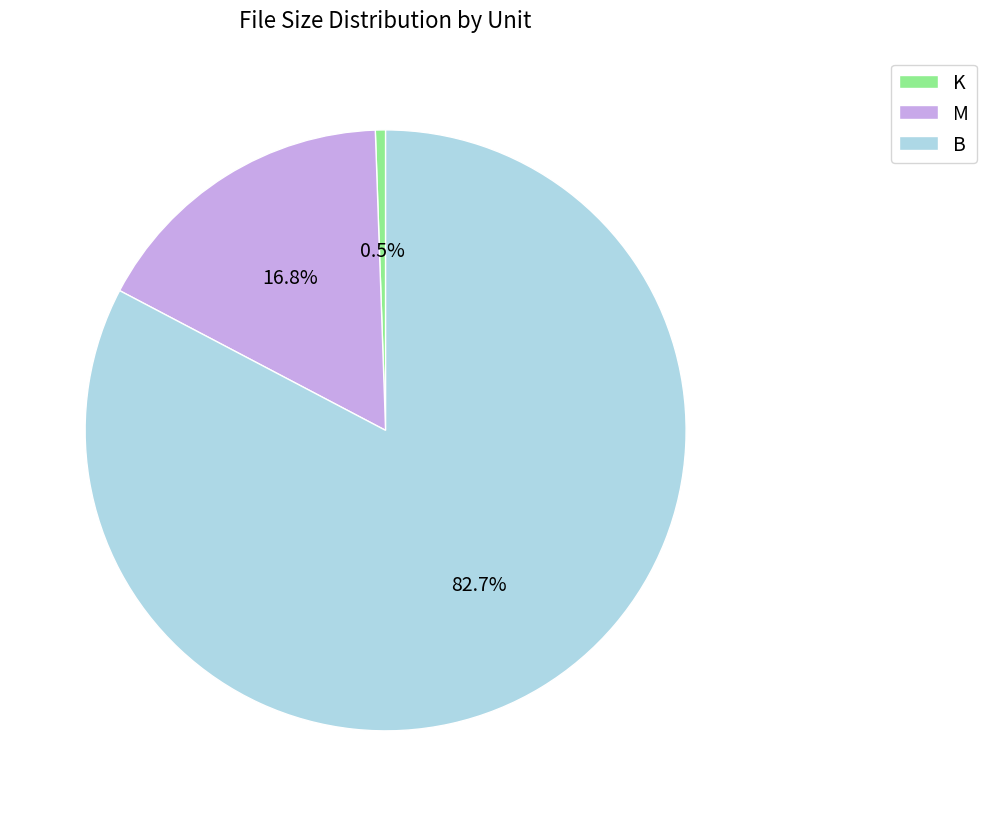

Rank the categories by value from lowest to highest.

K, M, B